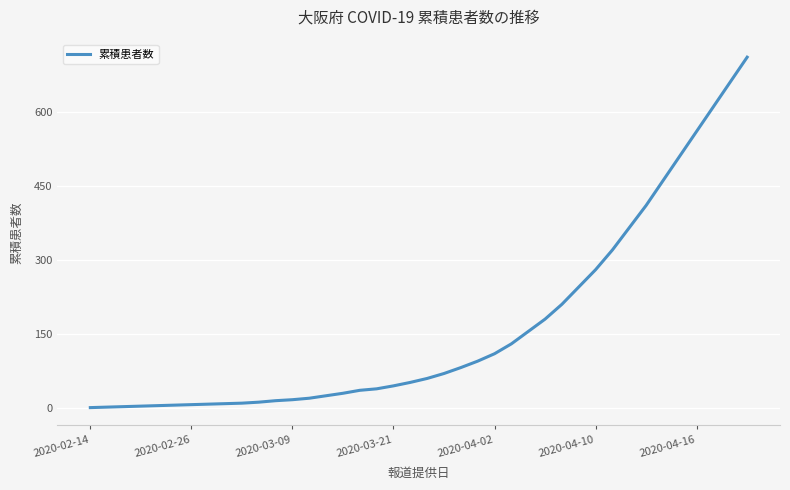

What is the difference between the maximum and minimum values?

709